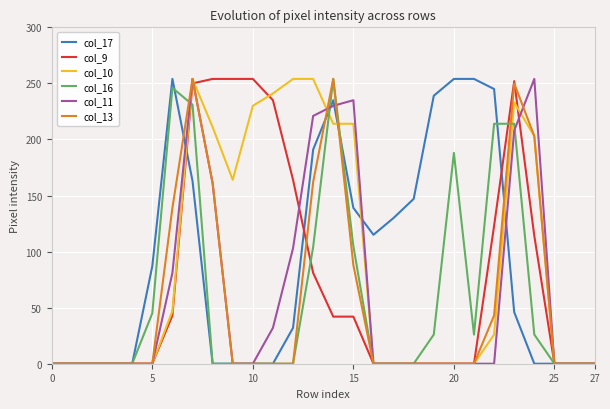

Is this an area chart (filled region under the line)?

No